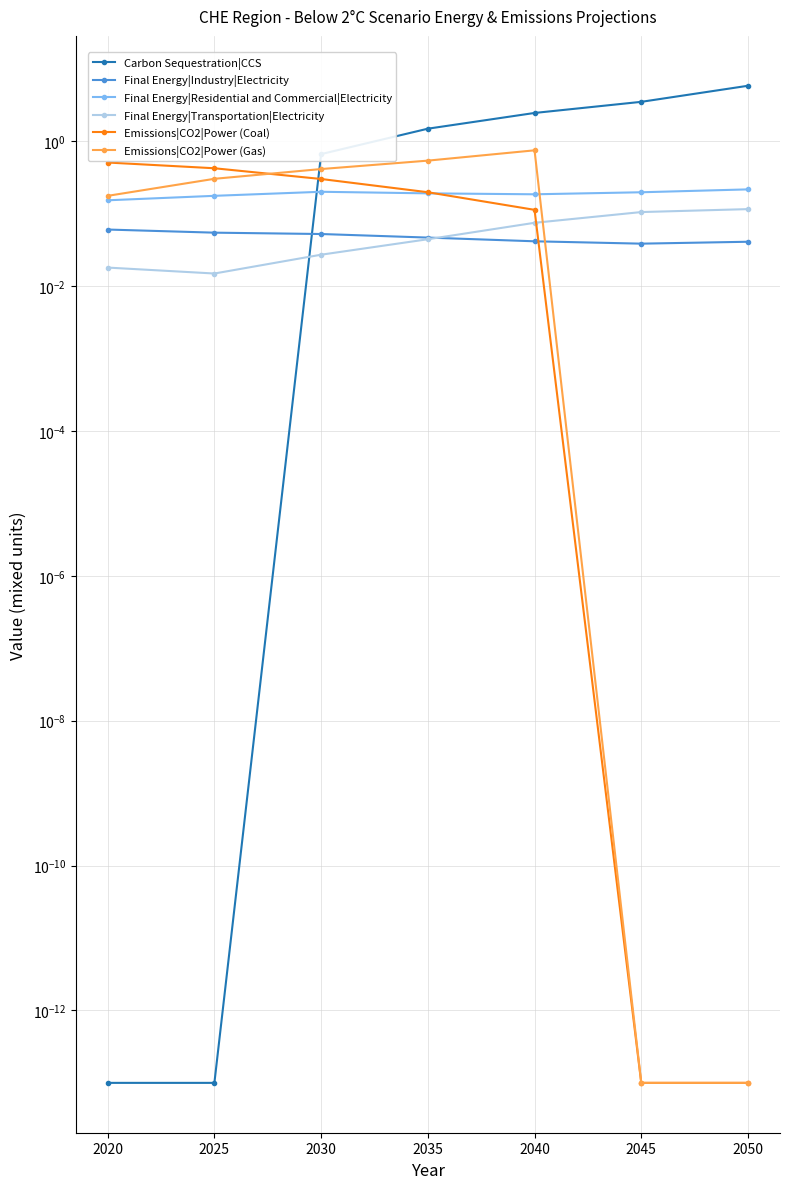

How many Final Energy|Industry|Electricity values are between 0 and 1?

7